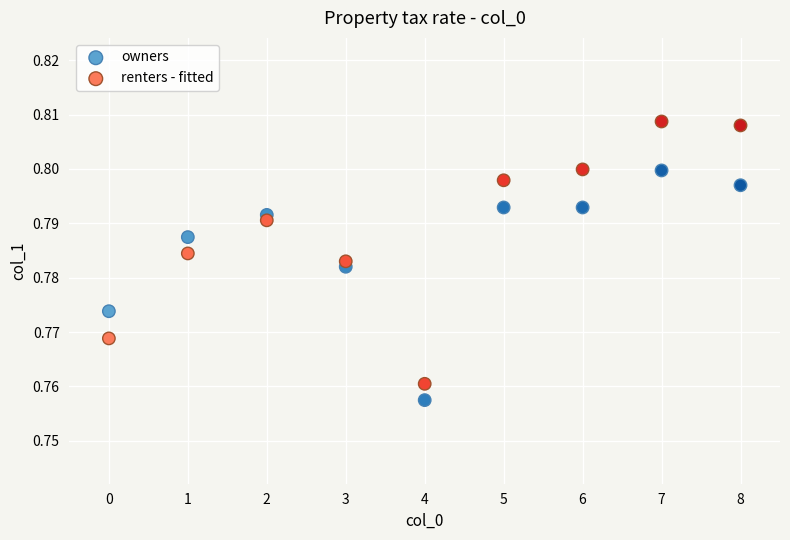

Which series has the largest Y range (max minus min)?

renters - fitted